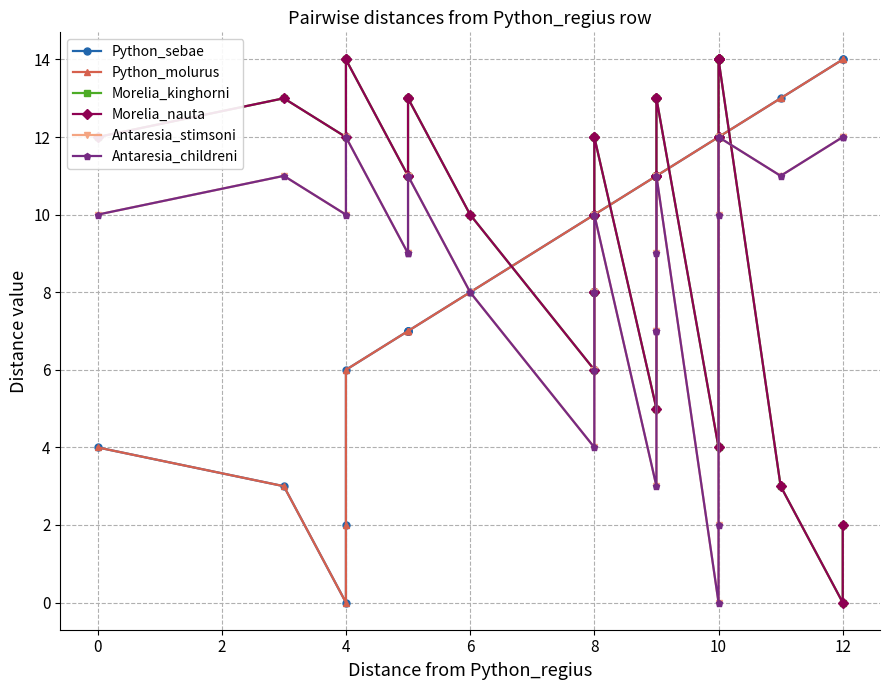

What are all the series names shown in the legend?

Python_sebae, Python_molurus, Morelia_kinghorni, Morelia_nauta, Antaresia_stimsoni, Antaresia_childreni